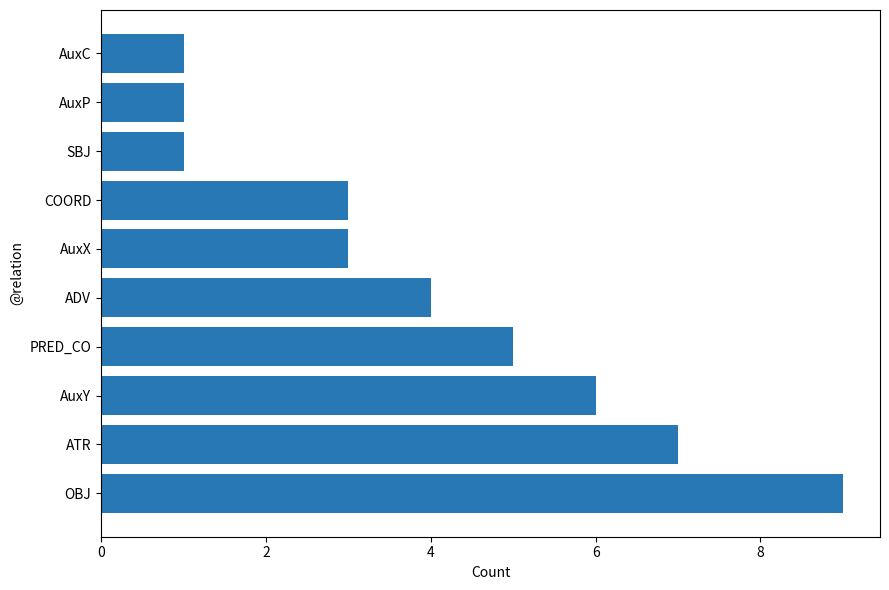

What is the sum of all values?

40